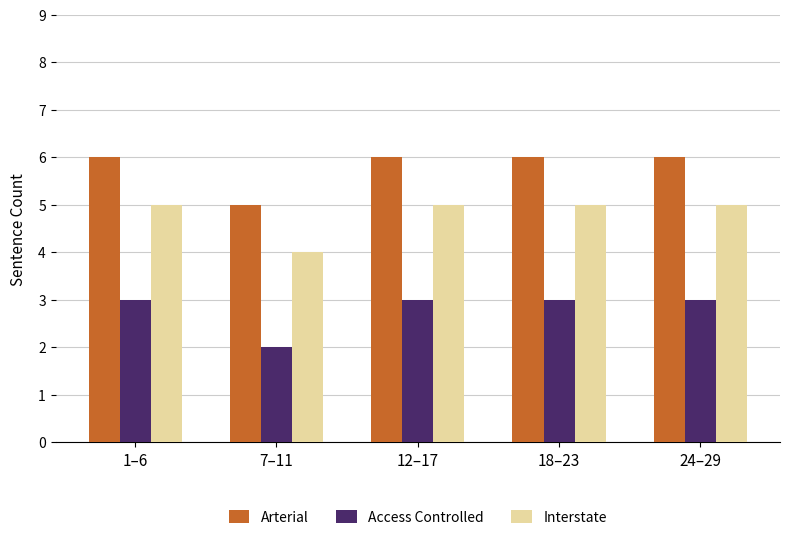

What is the label of the 1st bar from the right?

24–29